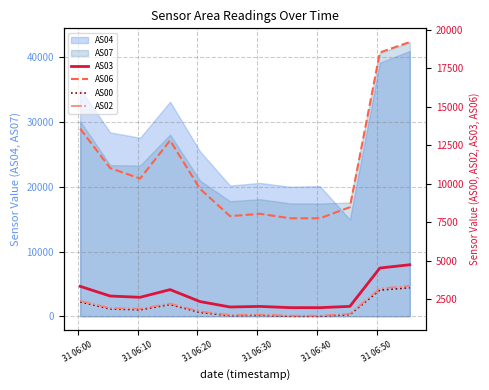

True or false: AS07 and AS04 cross at least once.

True